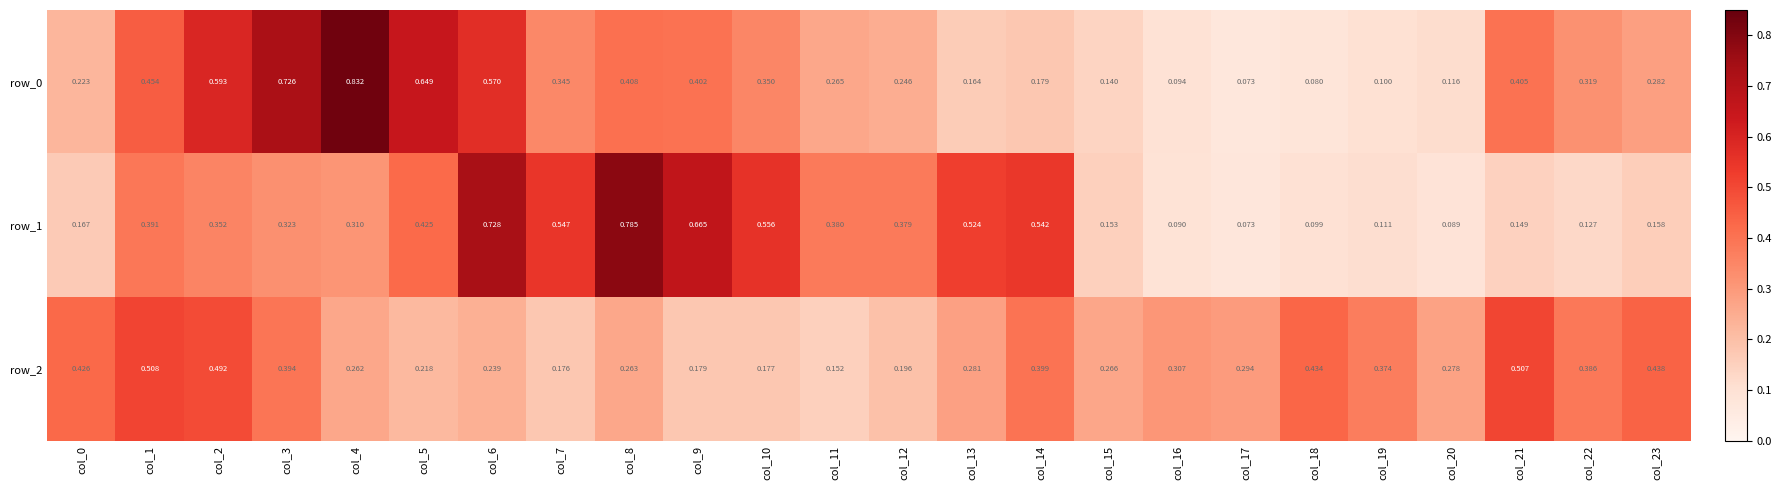

Is the value of row_2 at col_5 greater than the value of row_1 at col_14?

No